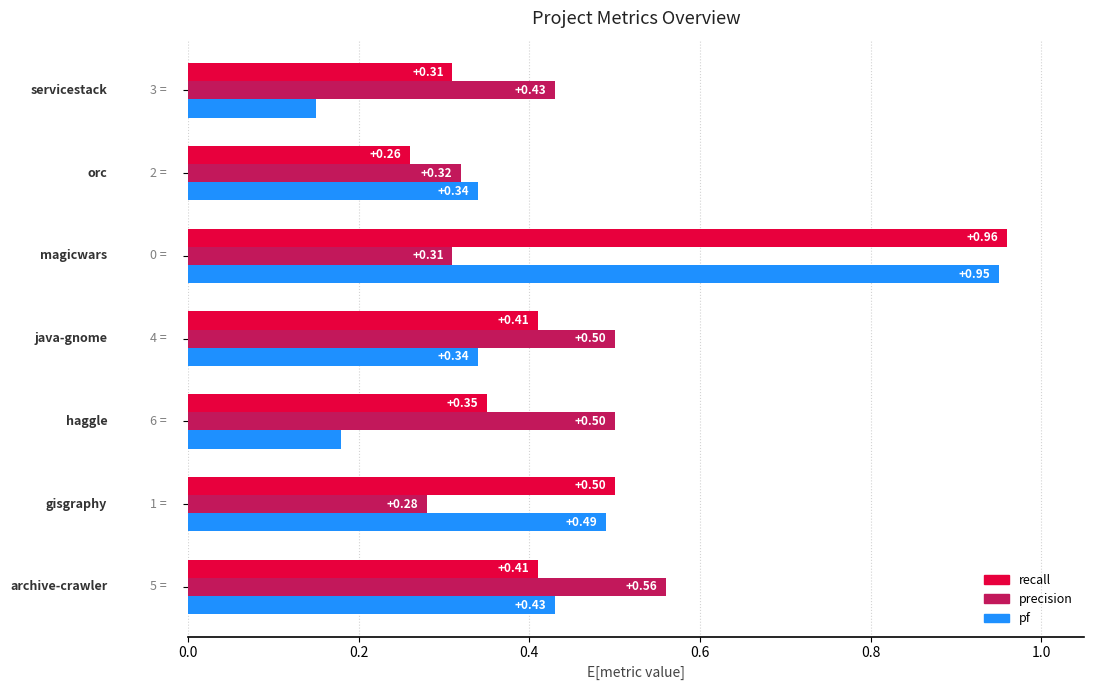

Which series has the largest range (max minus min)?

pf